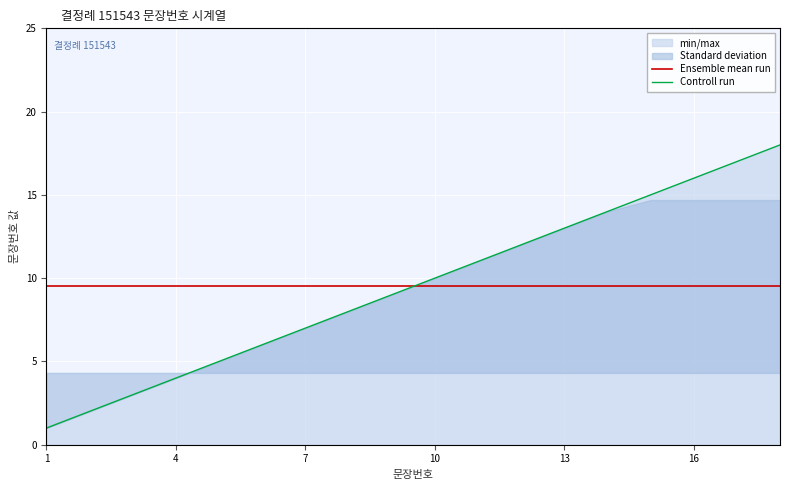

At how many categories does at least one series exceed 2?

18